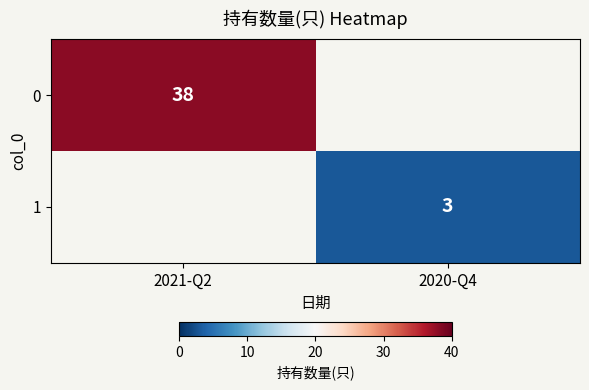

Count the number of data series in this chart.

2